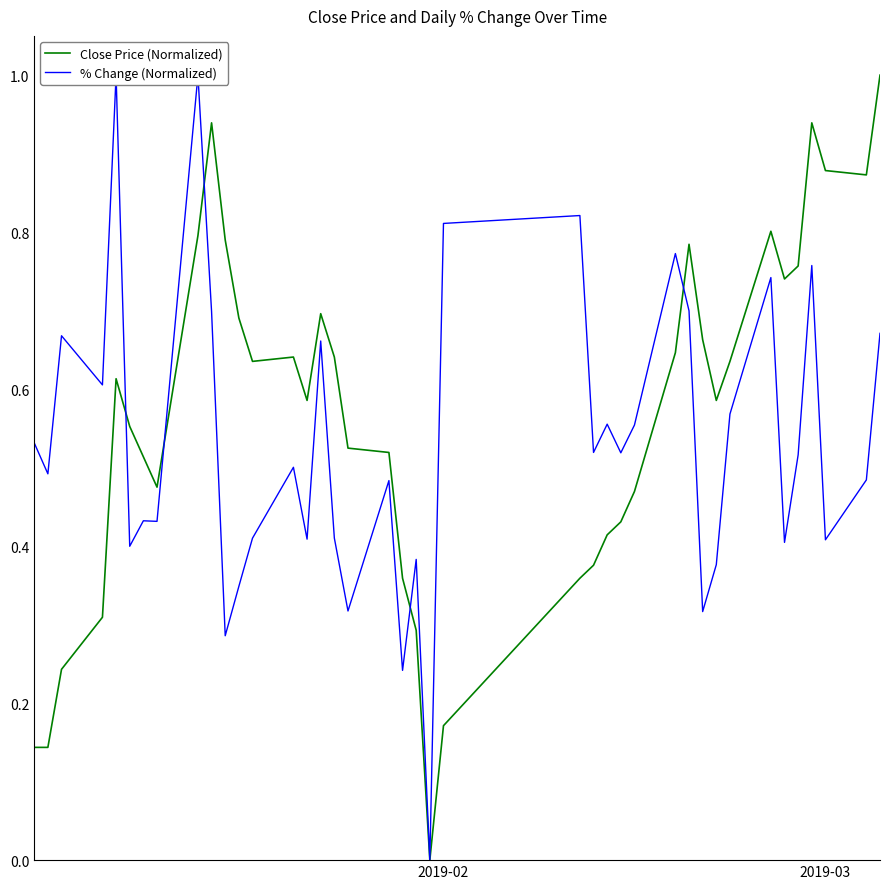

What is the difference between the maximum and second lowest values in the % Change (Normalized) series?

0.8